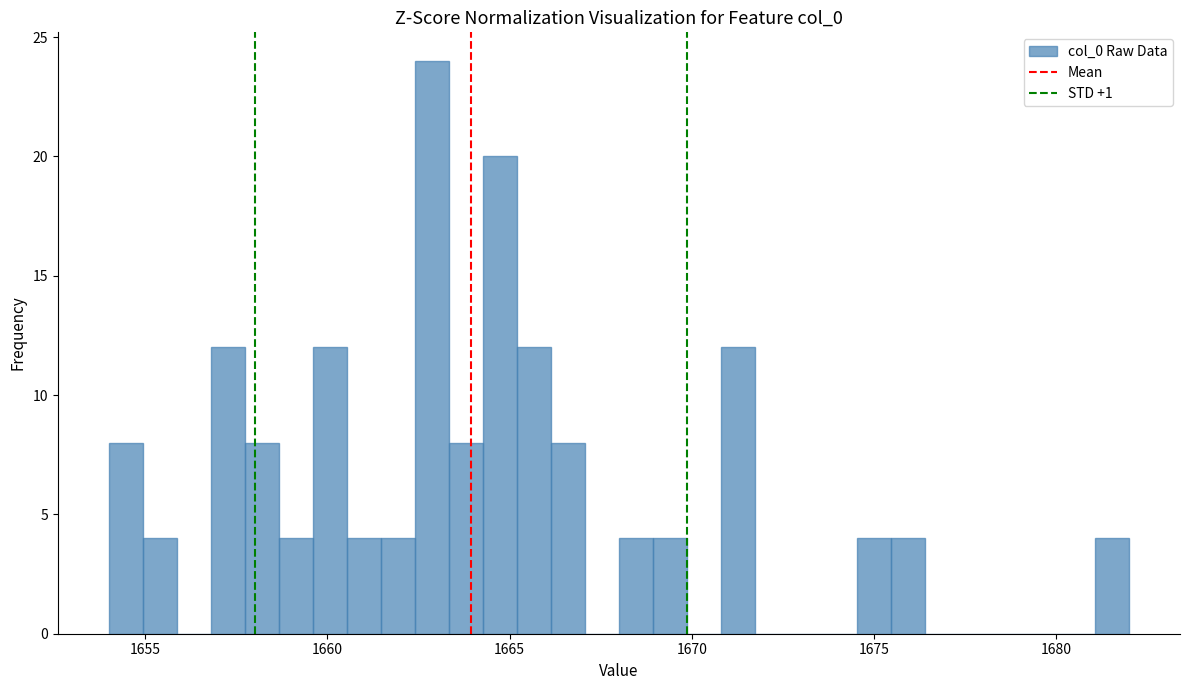

Around what value on the x-axis is the tallest bar? Give the approximate position of its centre, as read against the axis.

1663.0